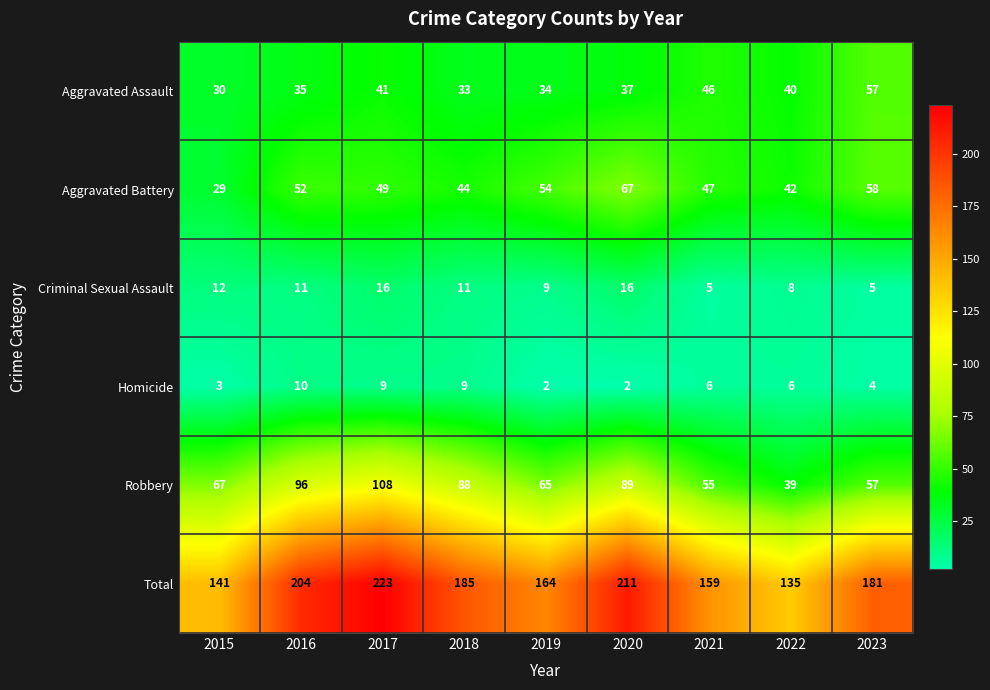

What is the maximum value shown in the chart?

223